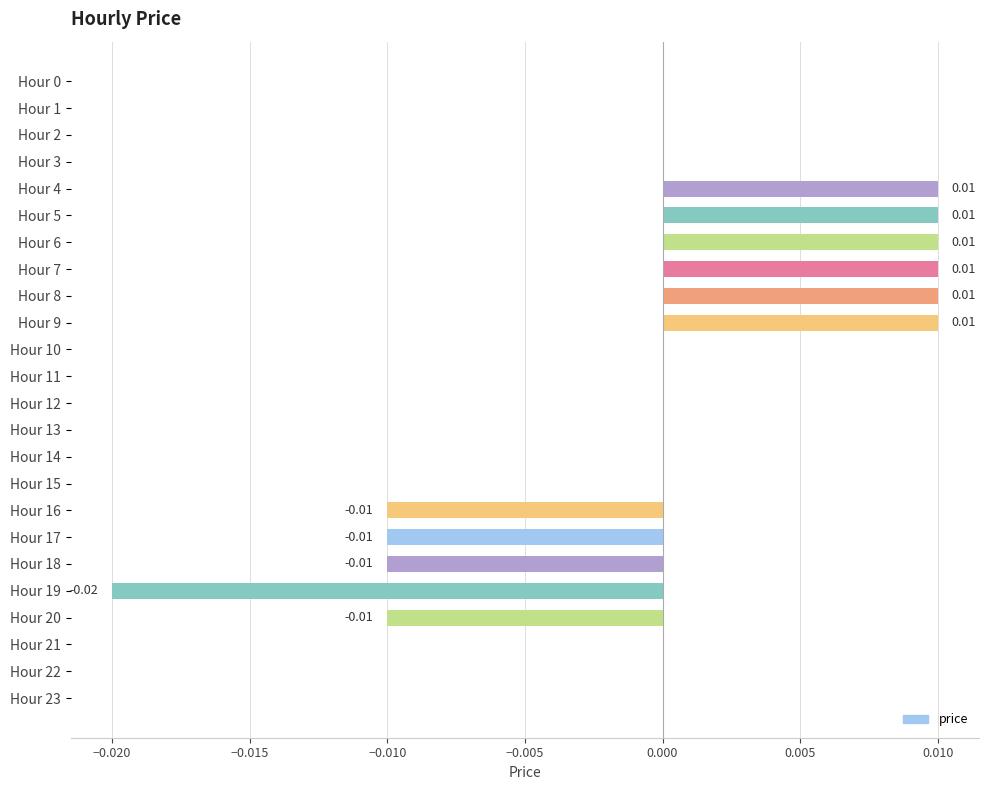

Which has a higher value, Hour 6 or Hour 2?

Hour 6